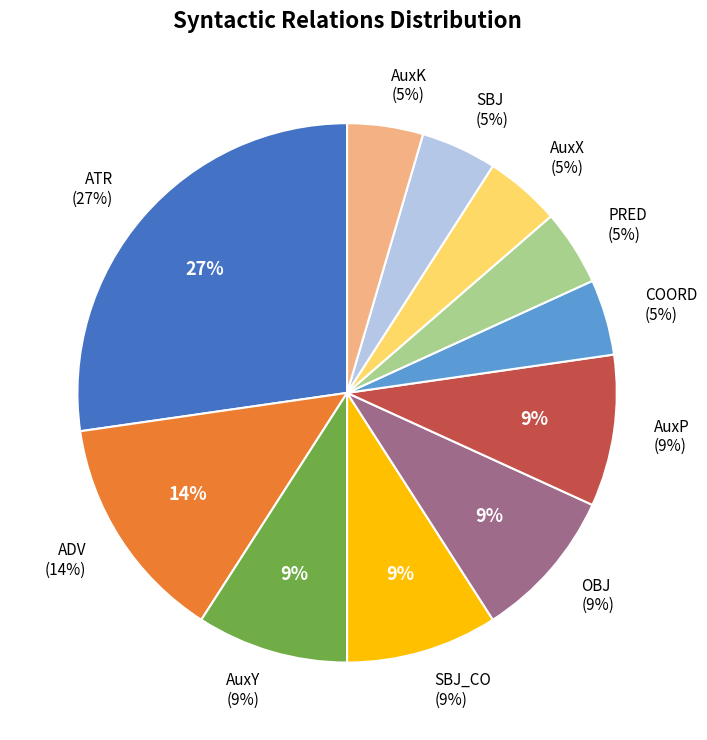

To the nearest percent, what is the difference between the largest and smallest slice percentages?

23%